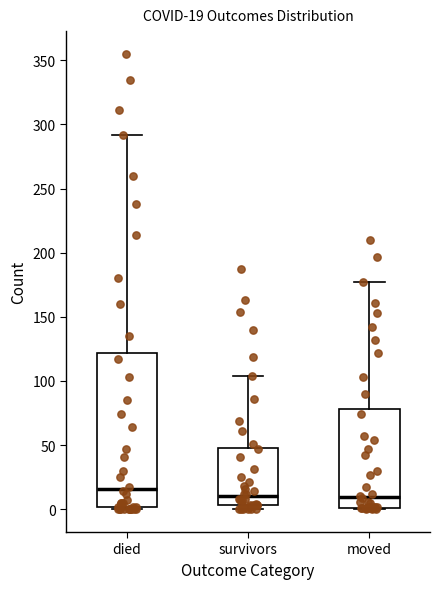

Which box is the tallest, from its lower edge to its upper edge?

died